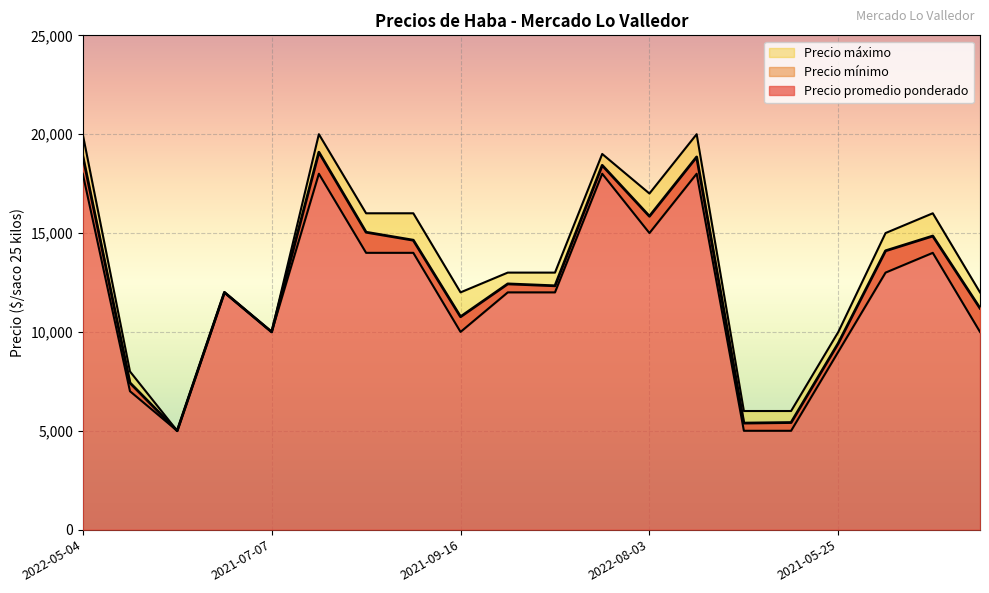

True or false: Precio máximo and Precio mínimo cross at least once.

False